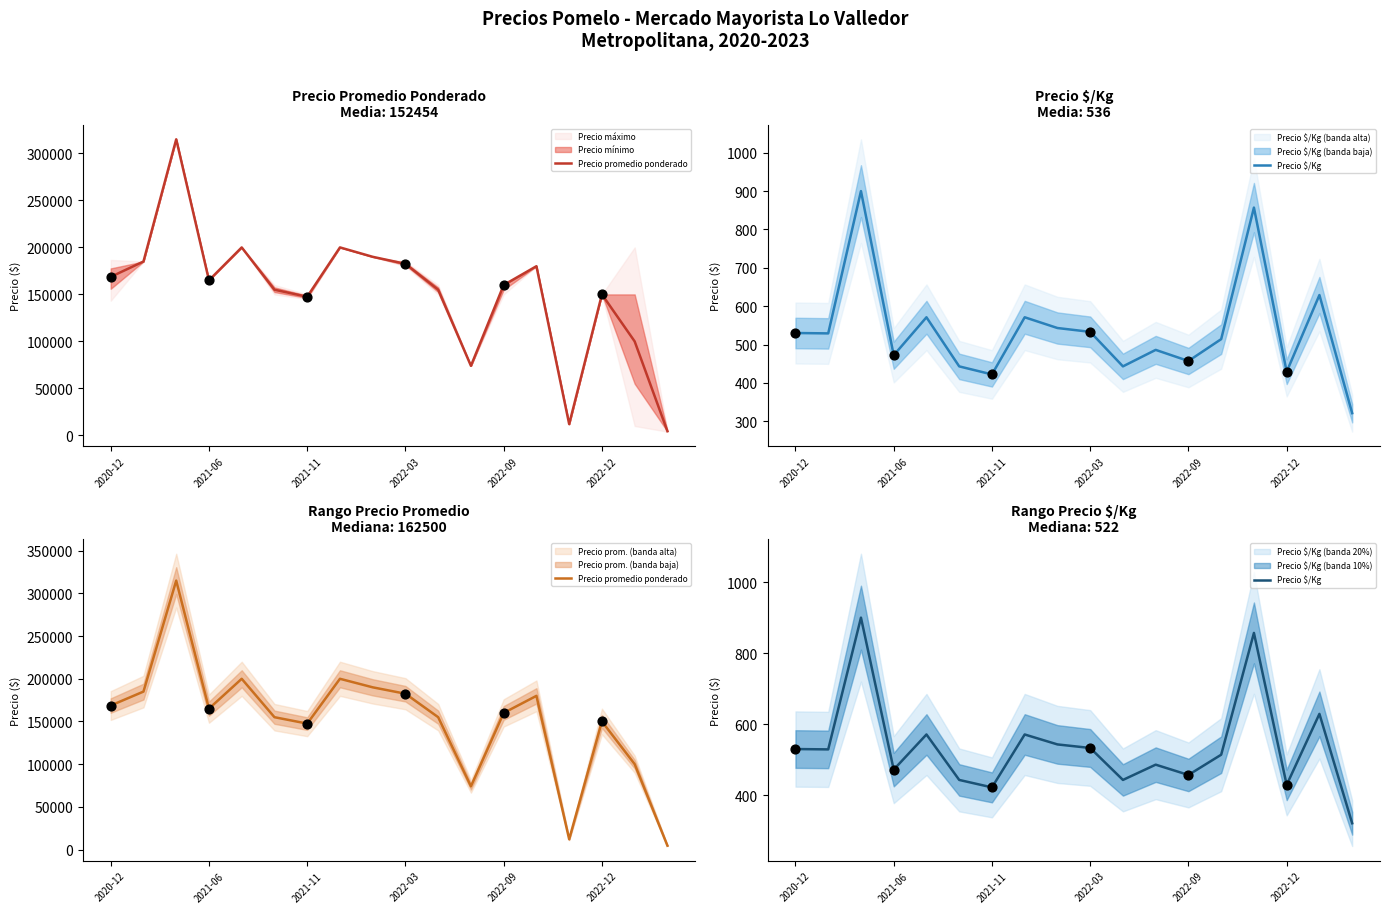

Which series has the largest Y range (max minus min)?

Precio promedio ponderado